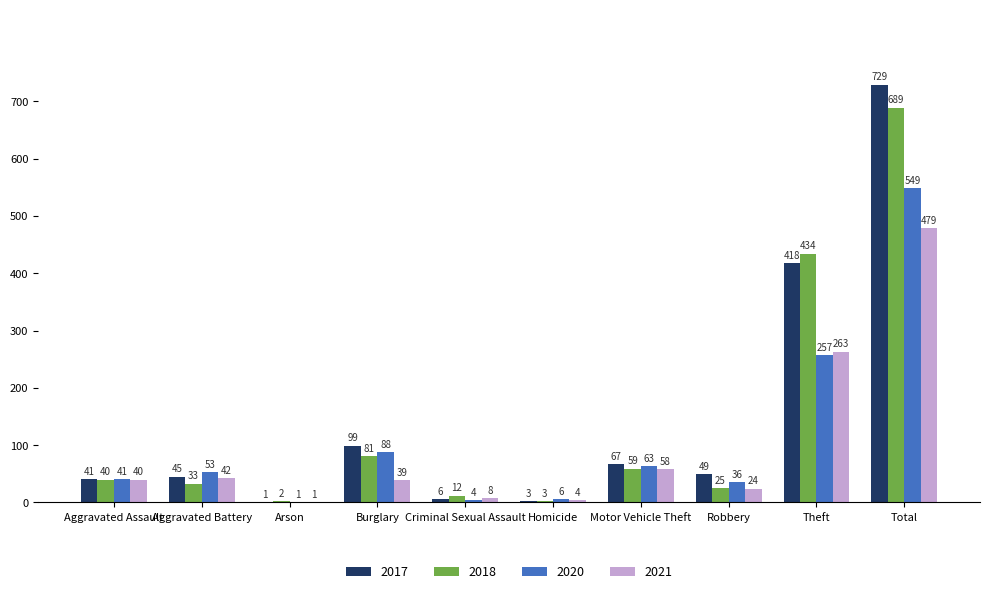

At which label does 2018 reach its peak?

Total